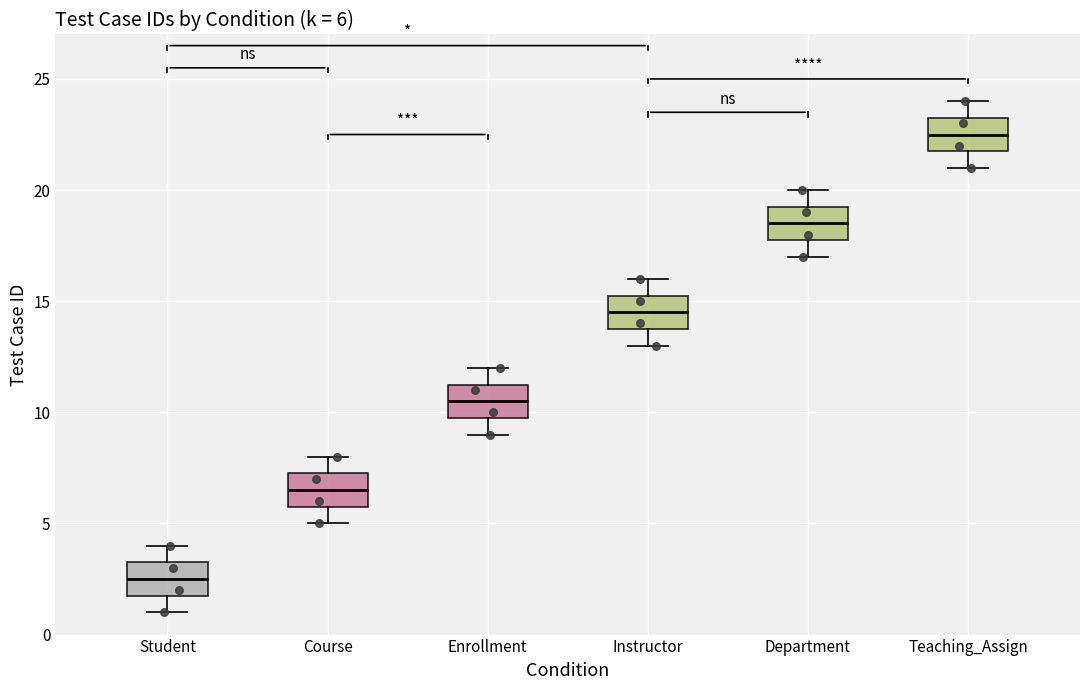

Which box has the lowest median line?

Student